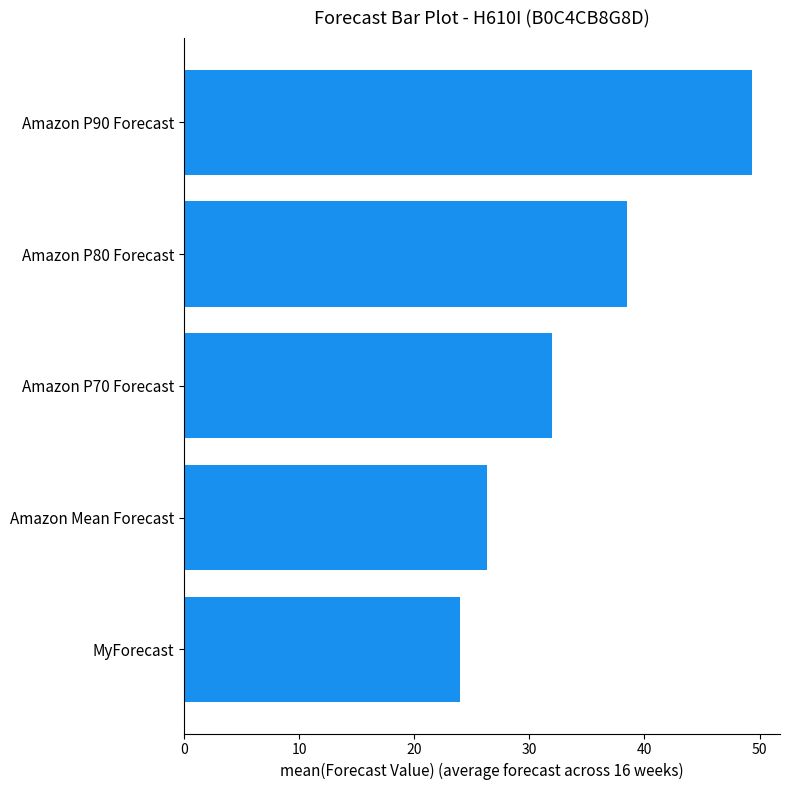

The value at Amazon Mean Forecast is 46.6. True or false?

False